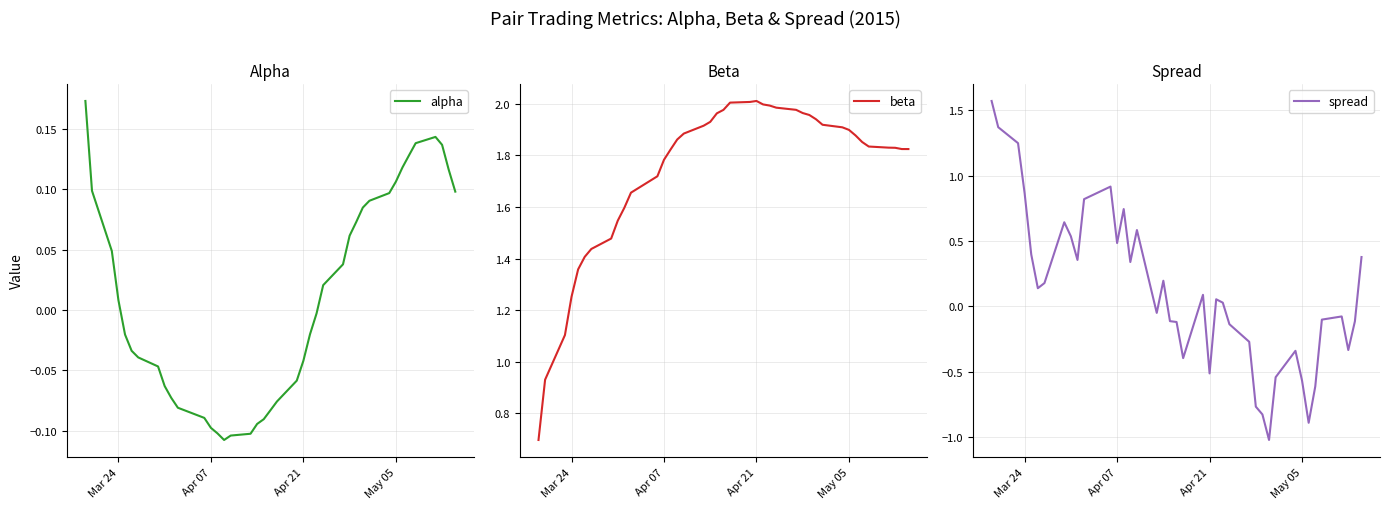

True or false: alpha and beta cross at least once.

False